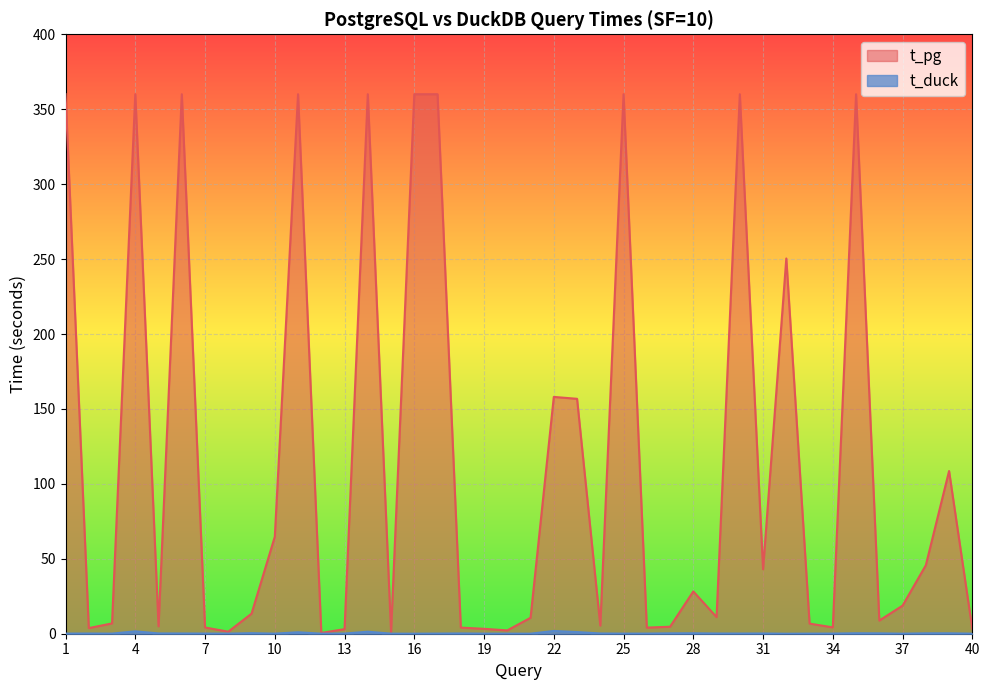

True or false: t_duck and t_pg intersect in this chart.

False